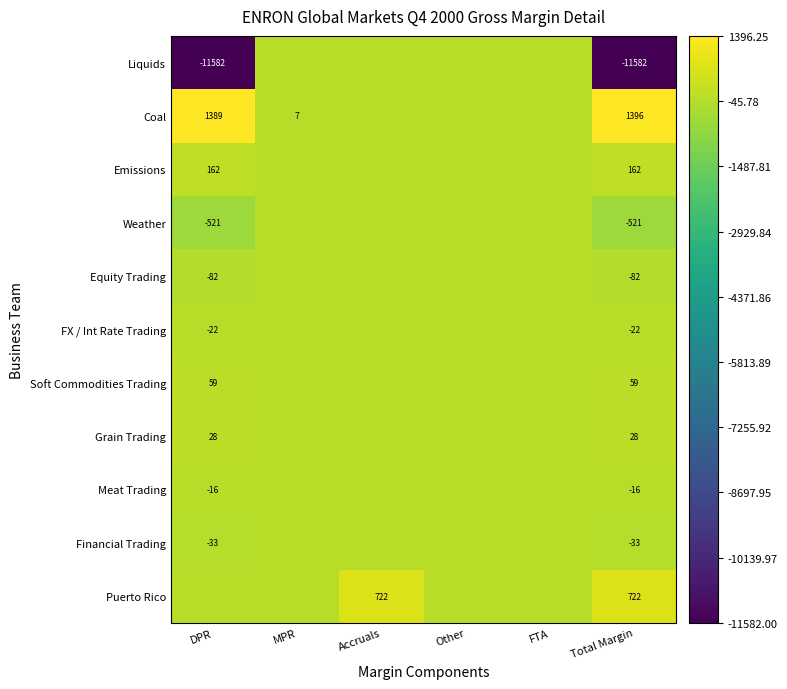

List the labels in order of Financial Trading value, smallest first.

DPR, Total Margin, MPR, Accruals, Other, FTA